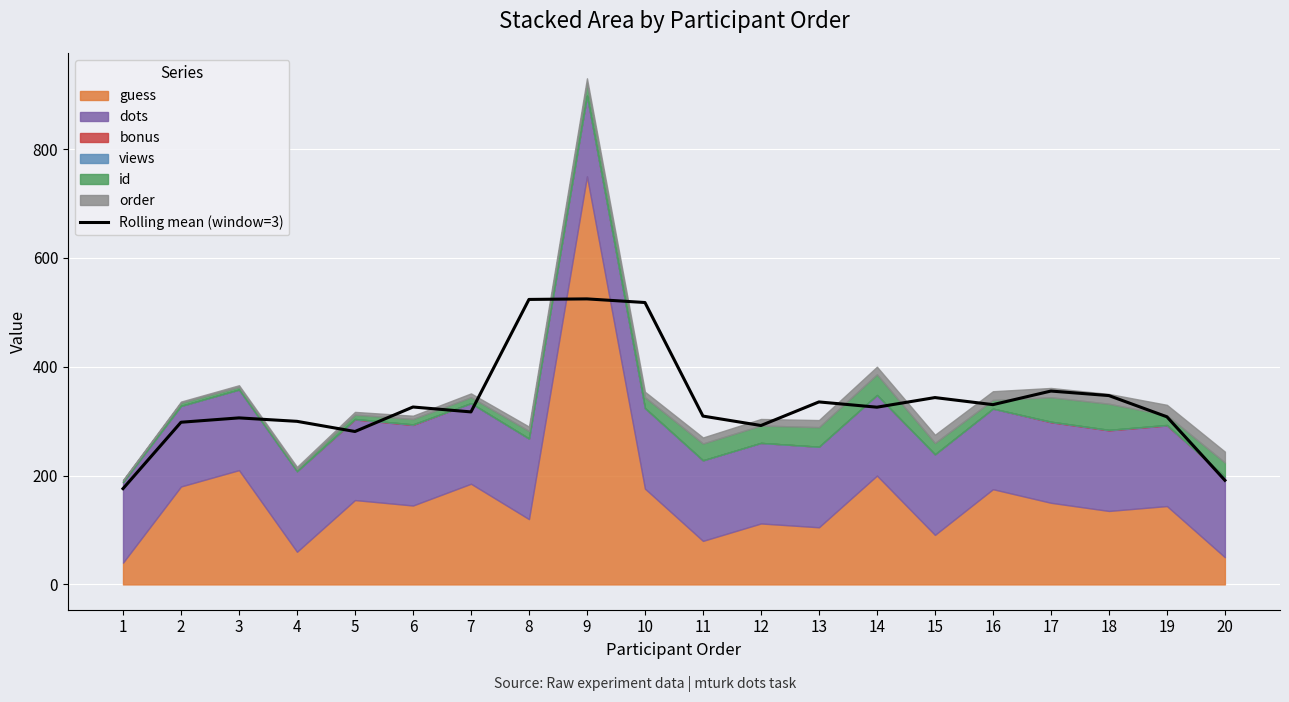

What is the average value?

335.4